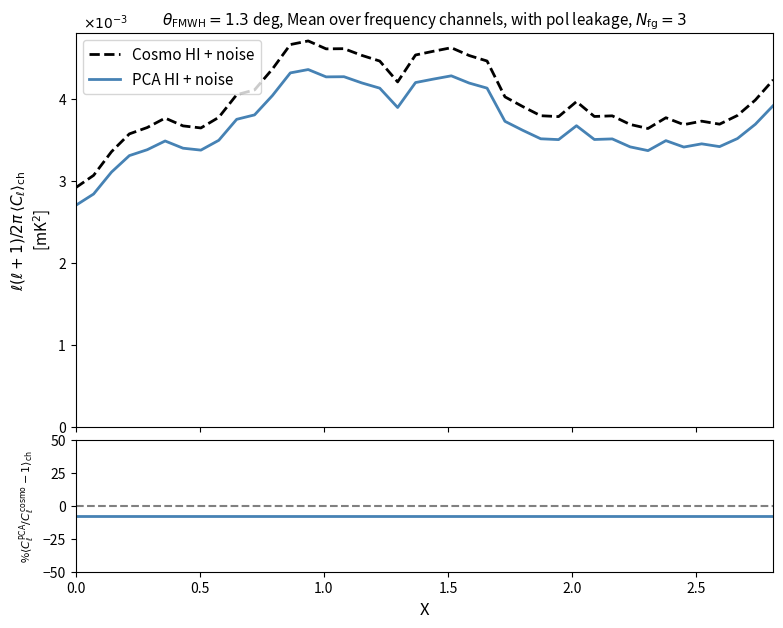

True or false: Cosmo HI + noise and PCA HI + noise intersect in this chart.

False